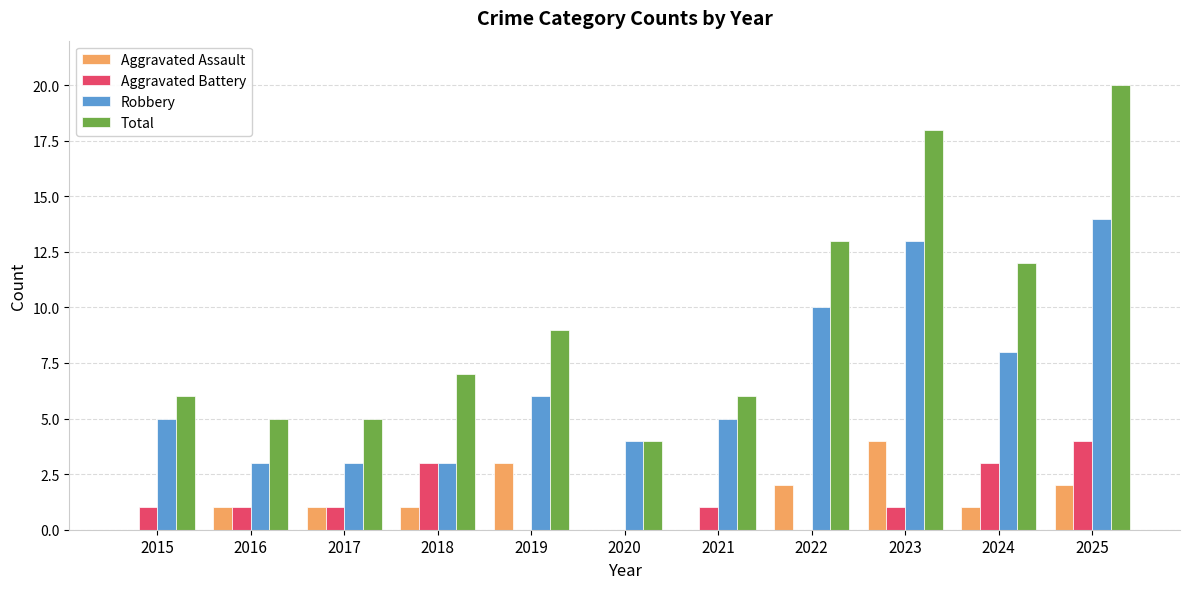

True or false: Total has a value of 18 at 2023.

True